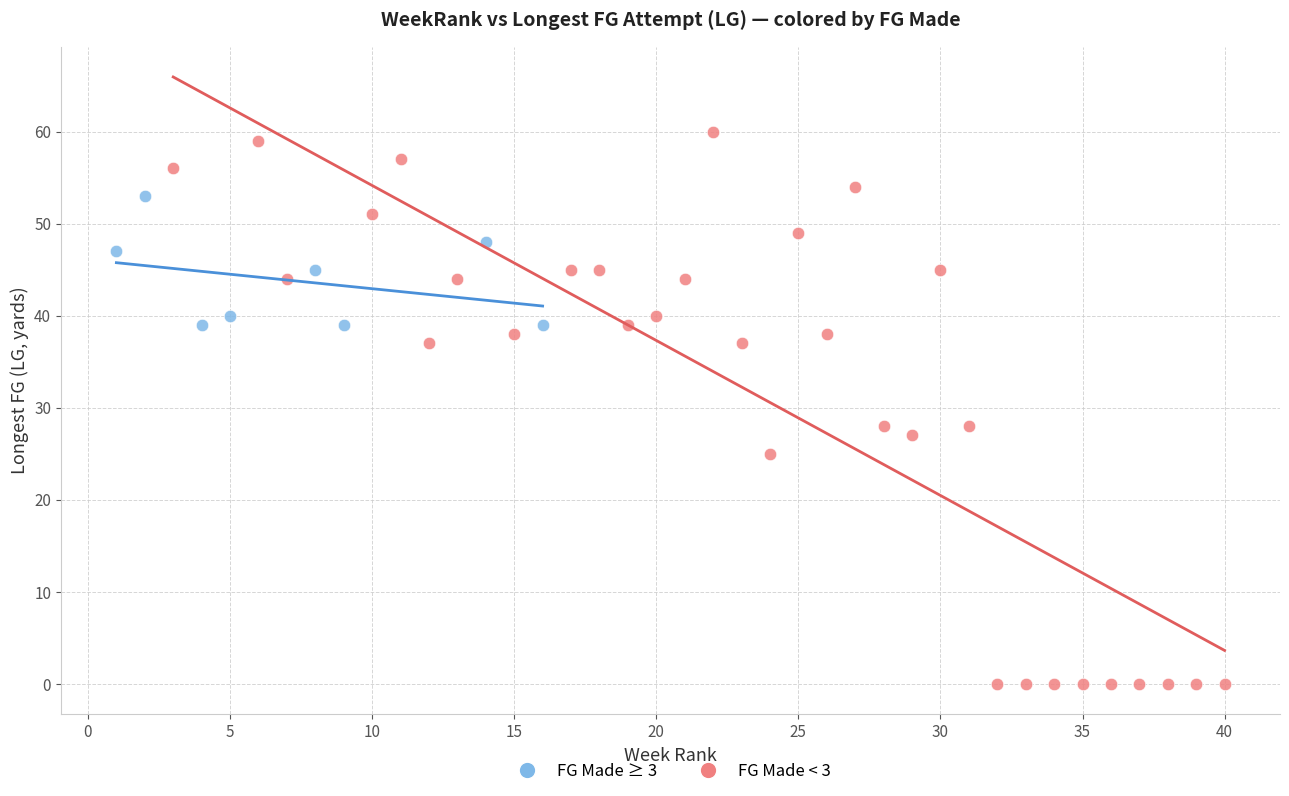

Which series reaches the maximum Y coordinate?

FG Made < 3